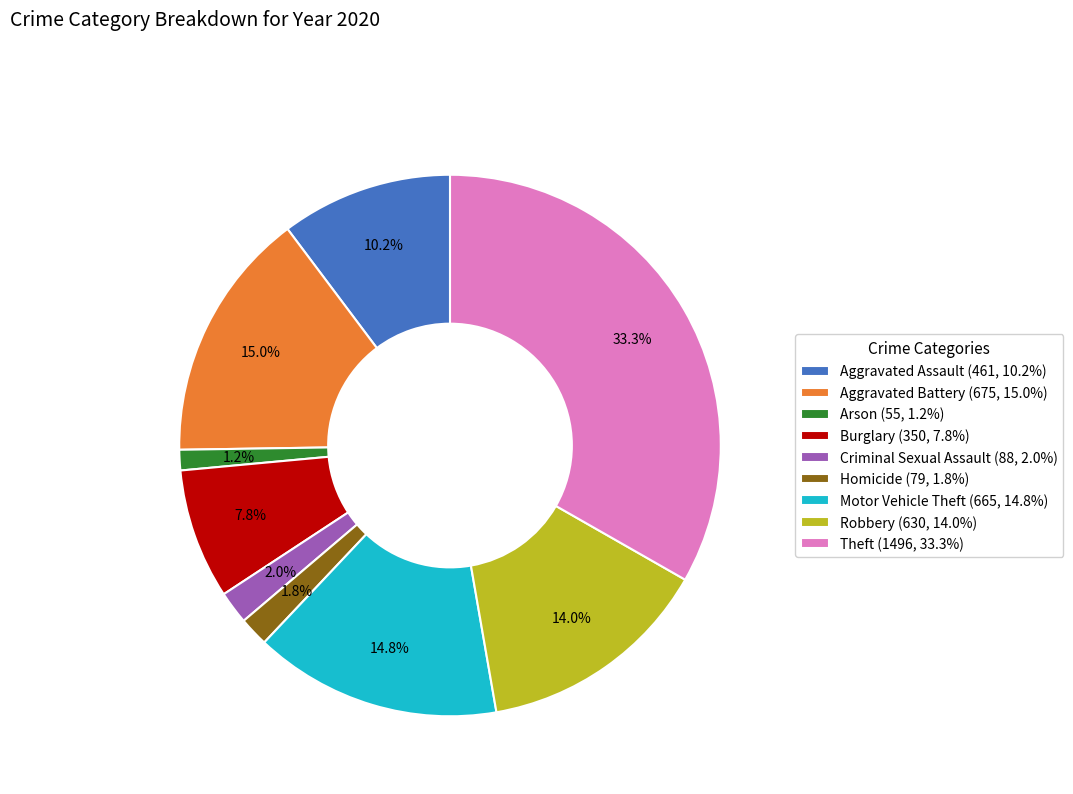

How many slices are in this pie chart?

9